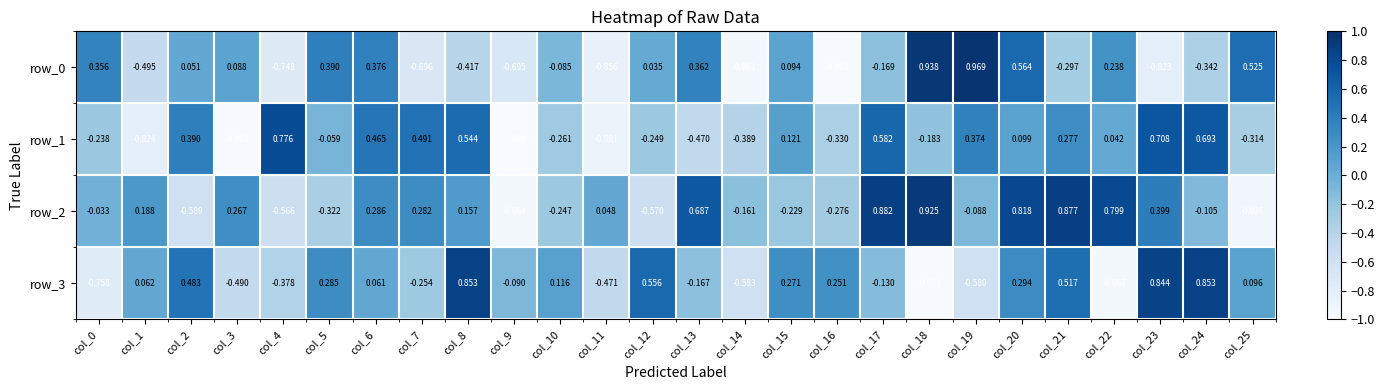

Is the value of row_0 at col_7 greater than the value of row_2 at col_2?

No